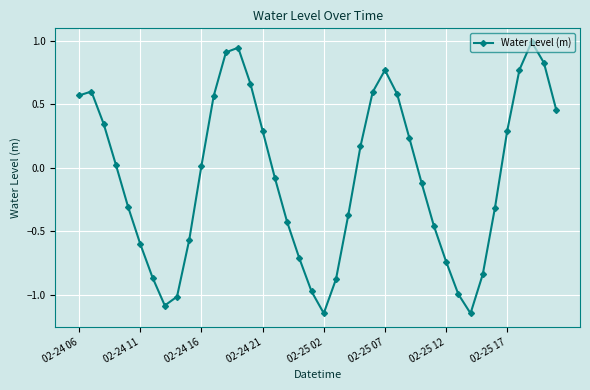

What is the average value?

-0.1